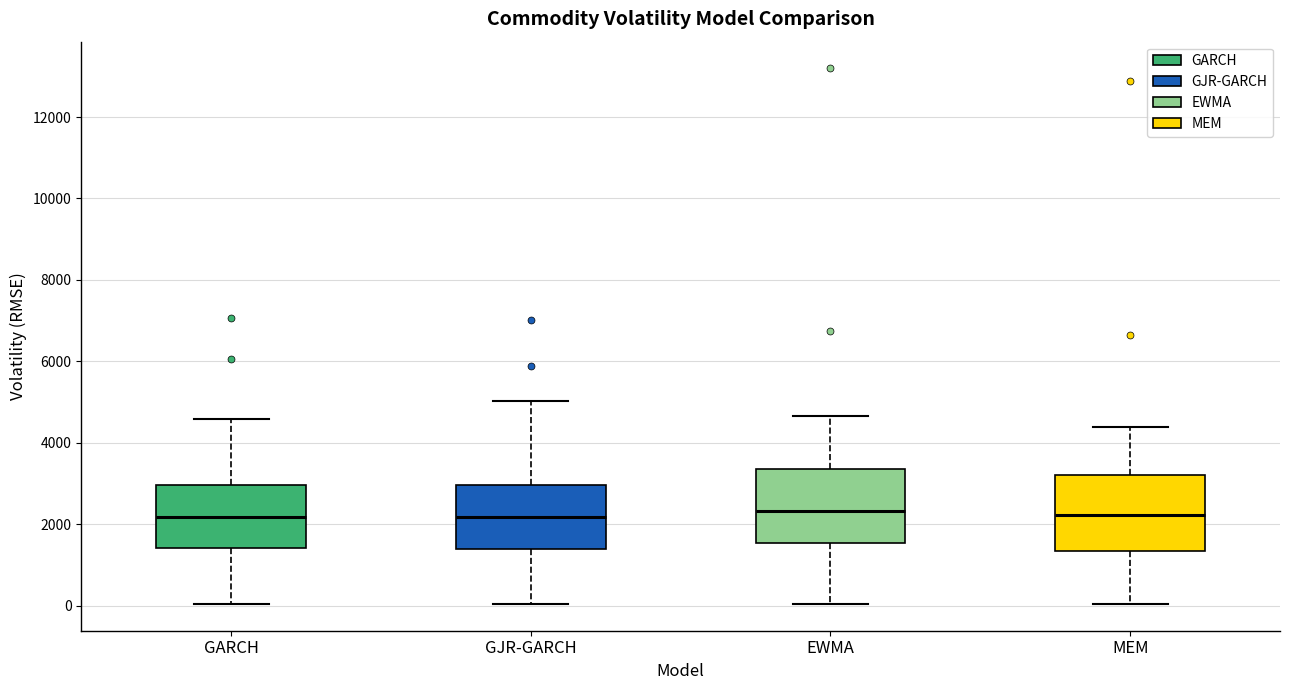

Reading left to right, read every box against the y-axis: the position of its median line, the range the box covers, and the ends of its whiskers. The values are not printed on the chart, so give them approximately, as read against the axis.

GARCH: median 2200, box 1400 to 3000, whiskers 0 to 4600
GJR-GARCH: median 2200, box 1400 to 3000, whiskers 0 to 5000
EWMA: median 2400, box 1600 to 3400, whiskers 0 to 4600
MEM: median 2200, box 1400 to 3200, whiskers 0 to 4400